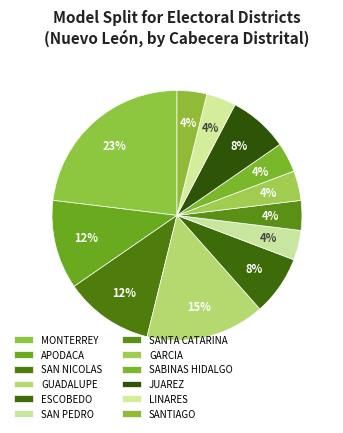

To the nearest percent, what is the average slice percentage?

8%